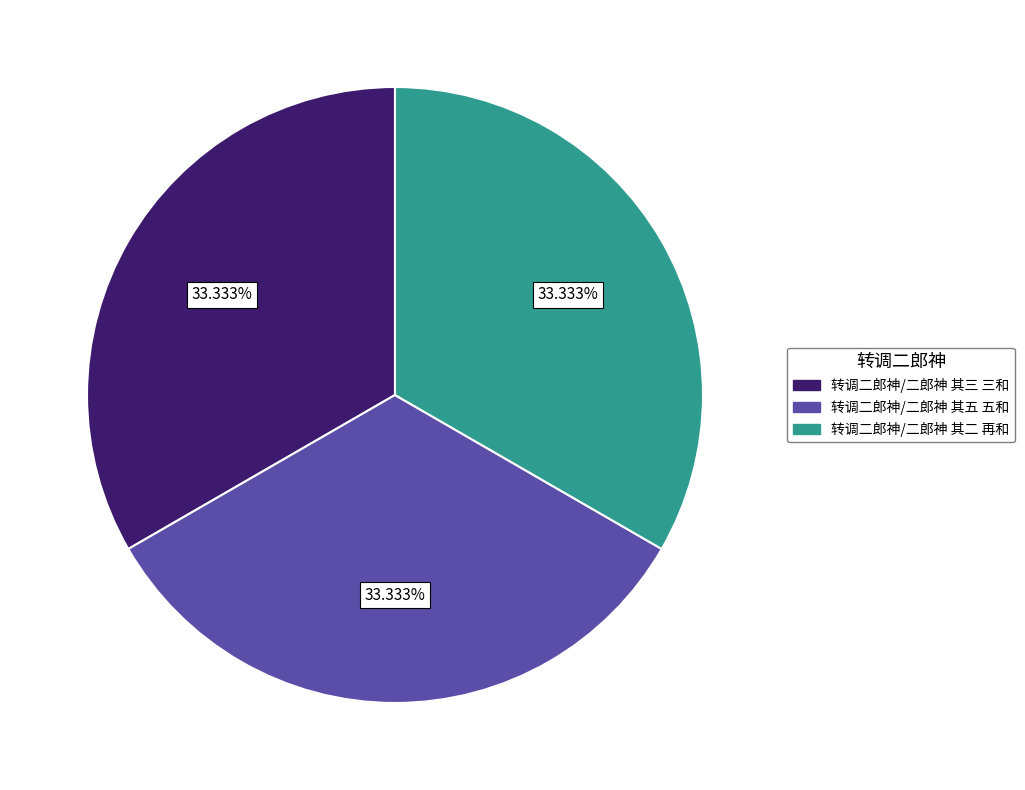

Combined, what portion of the pie is 转调二郎神/二郎神 其三 三和 and 转调二郎神/二郎神 其二 再和?

66.7%